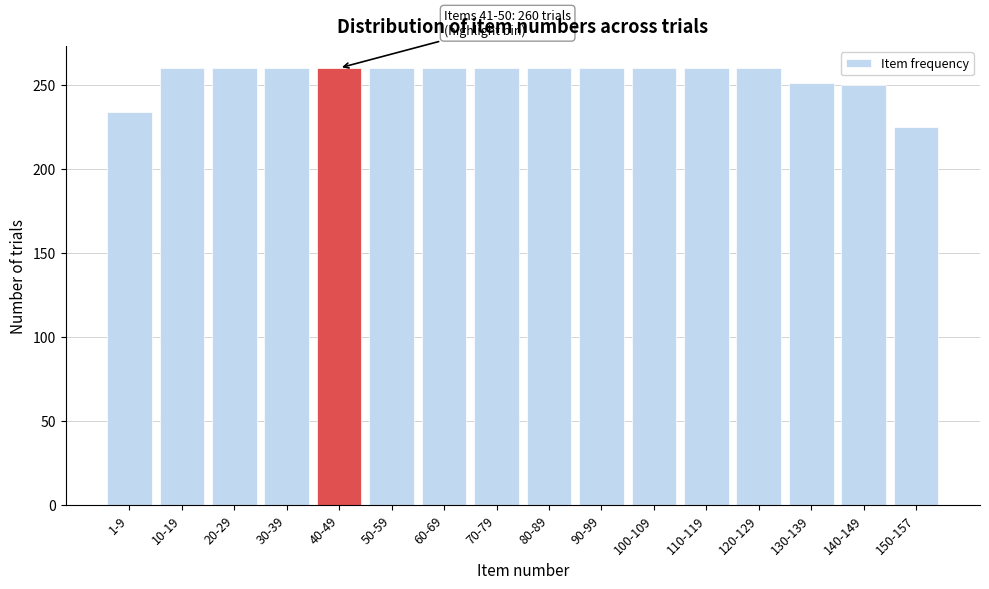

What is the value of the 7th bar from the left?

260